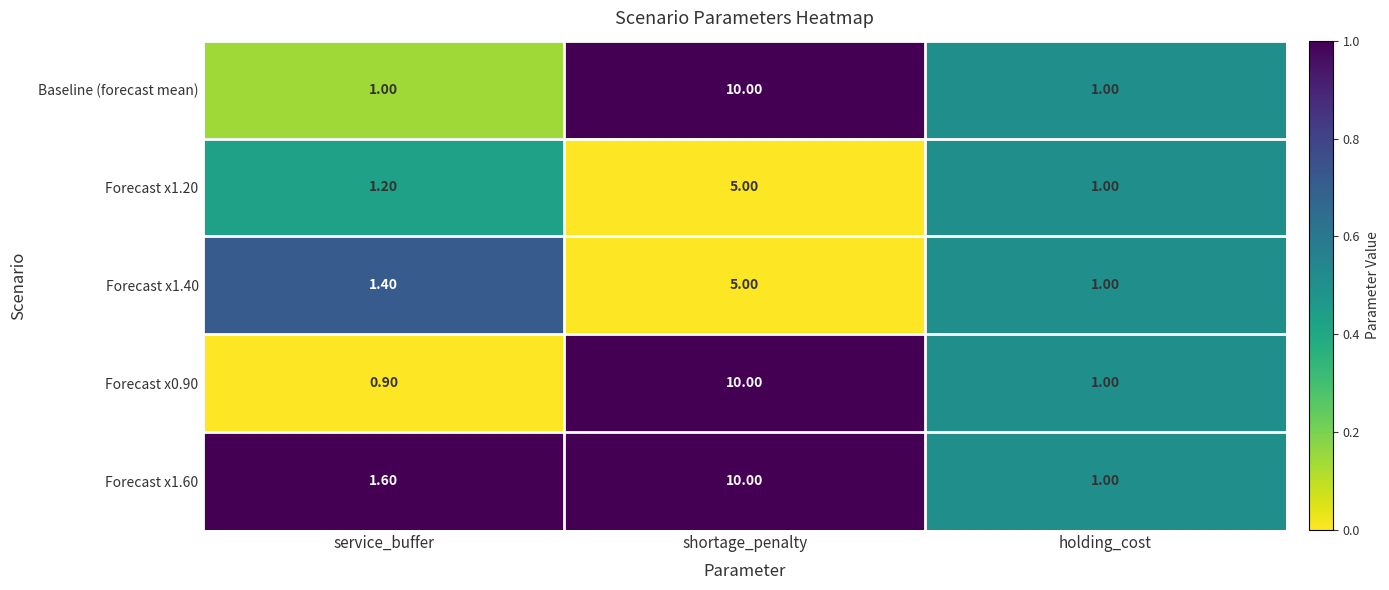

At which label does Forecast x1.60 reach its peak?

shortage_penalty